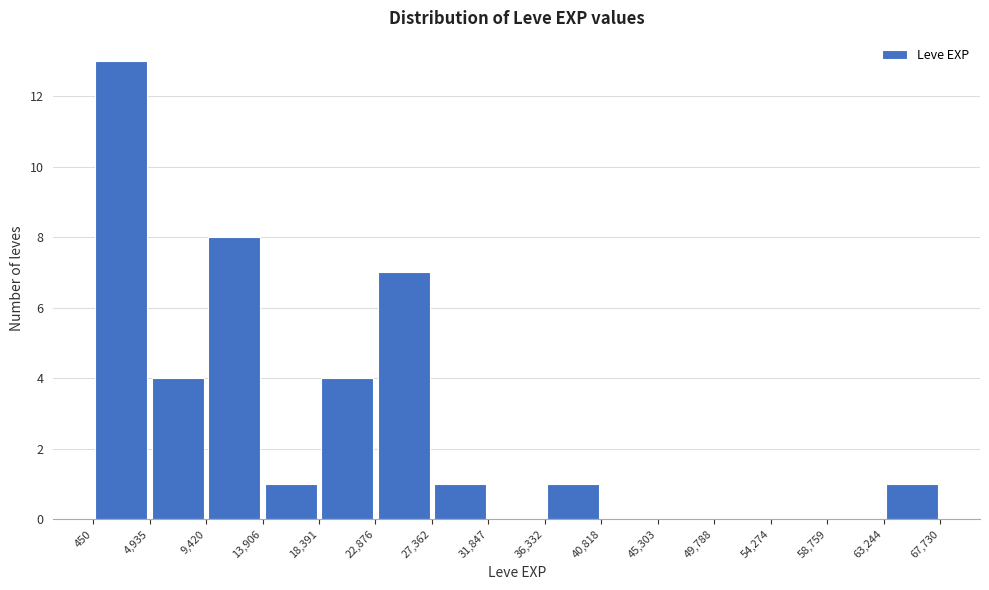

Reading left to right, list every bar in this chart as the range it spans on the x-axis followed by its height. The values are not printed on the chart, so give them approximately, as read against the axis.

450 to 4,935: 13
4,935 to 9,420: 4
9,420 to 13,906: 8
13,906 to 18,391: 1
18,391 to 22,876: 4
22,876 to 27,362: 7
27,362 to 31,847: 1
31,847 to 36,332: 0
36,332 to 40,818: 1
40,818 to 45,303: 0
45,303 to 49,788: 0
49,788 to 54,274: 0
54,274 to 58,759: 0
58,759 to 63,244: 0
63,244 to 67,730: 1